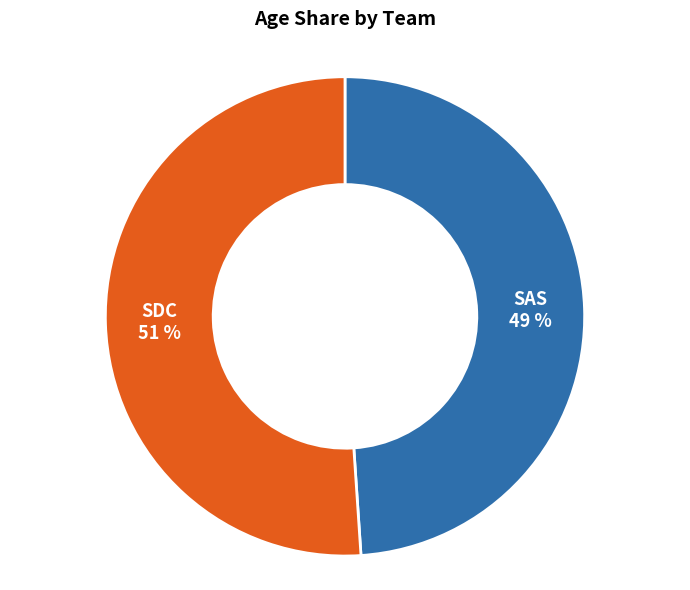

To the nearest percent, what is the difference between the SDC and SAS slice percentages?

2%